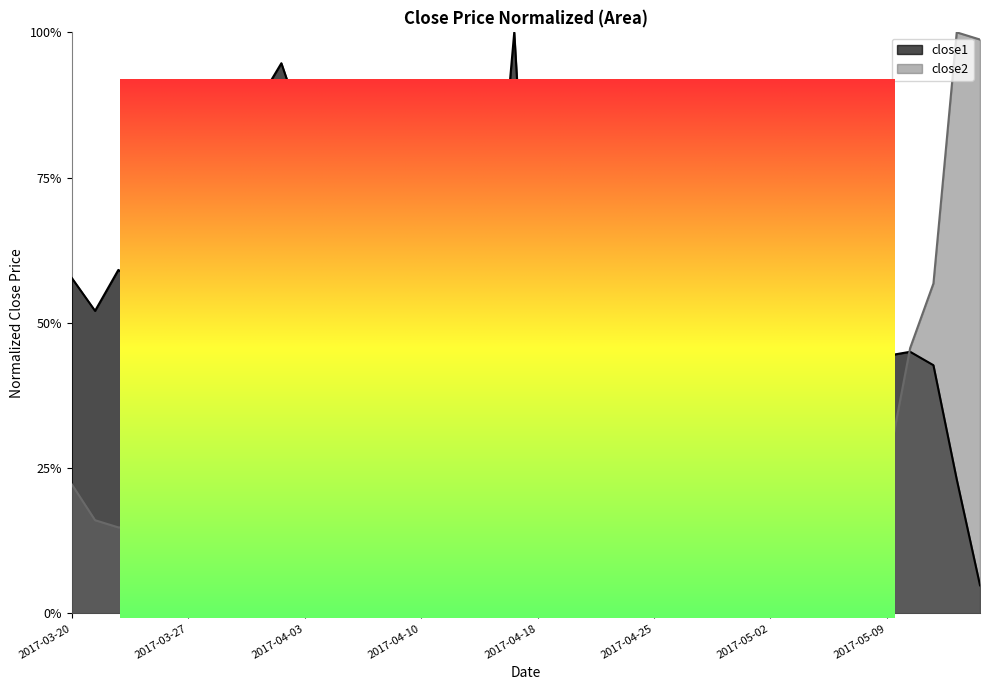

Read the close2 value at 2017-03-21.

0.2